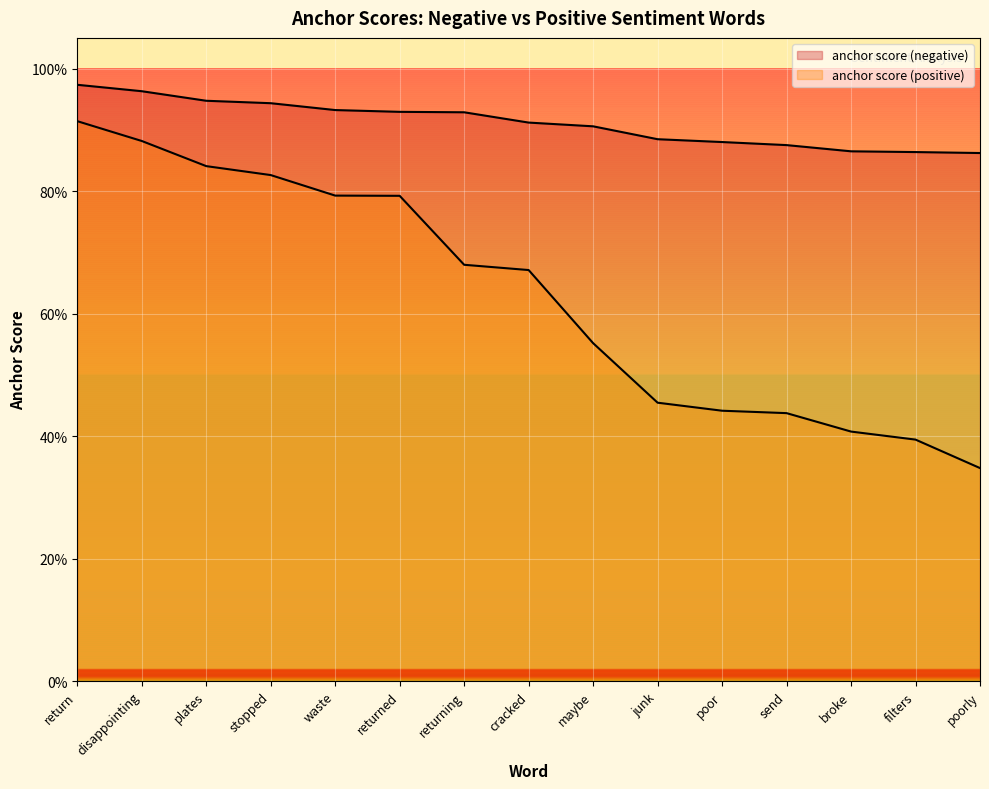

Count the number of data series in this chart.

2